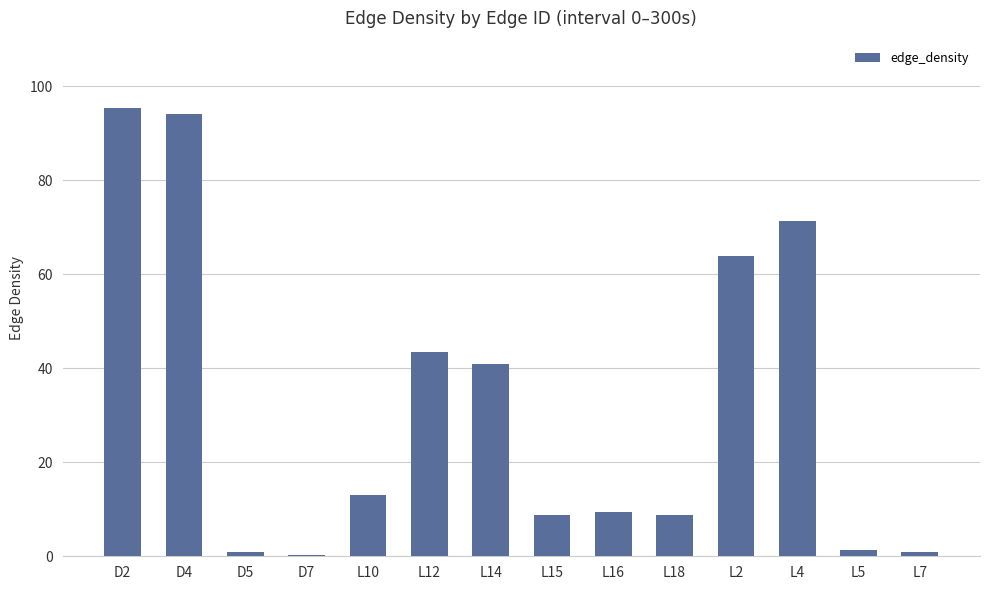

At which category does the chart reach its peak across all series?

D2